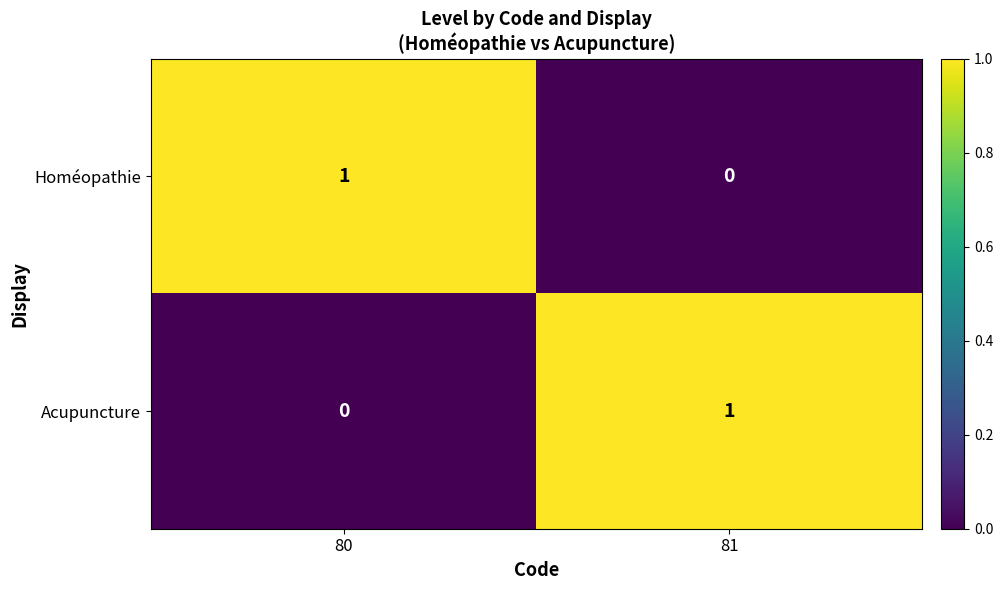

At which label is Acupuncture closest to 0?

80